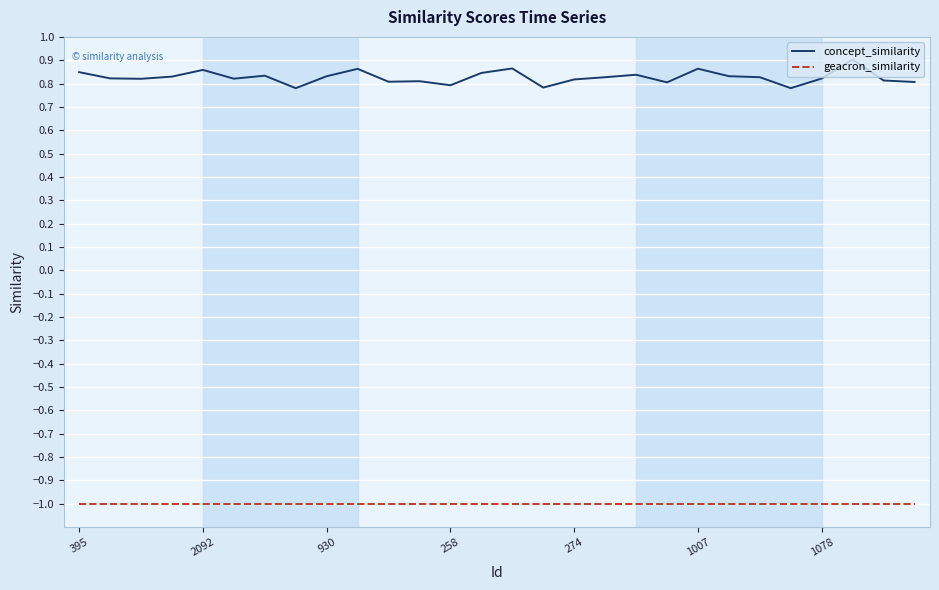

Rank the series by their maximum value, from lowest to highest.

geacron_similarity, concept_similarity